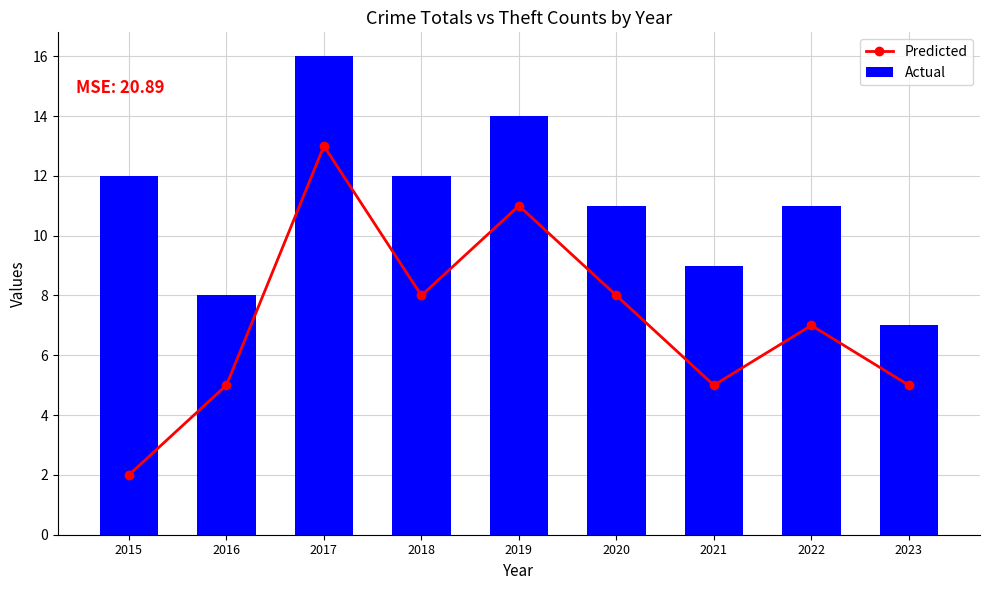

Count the number of categories in the chart.

9